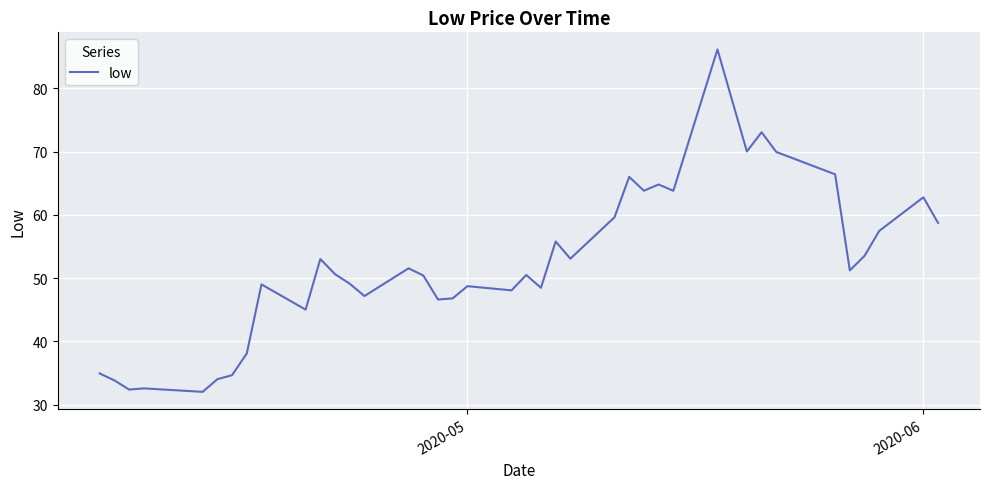

What is the sum of all values?

2111.2